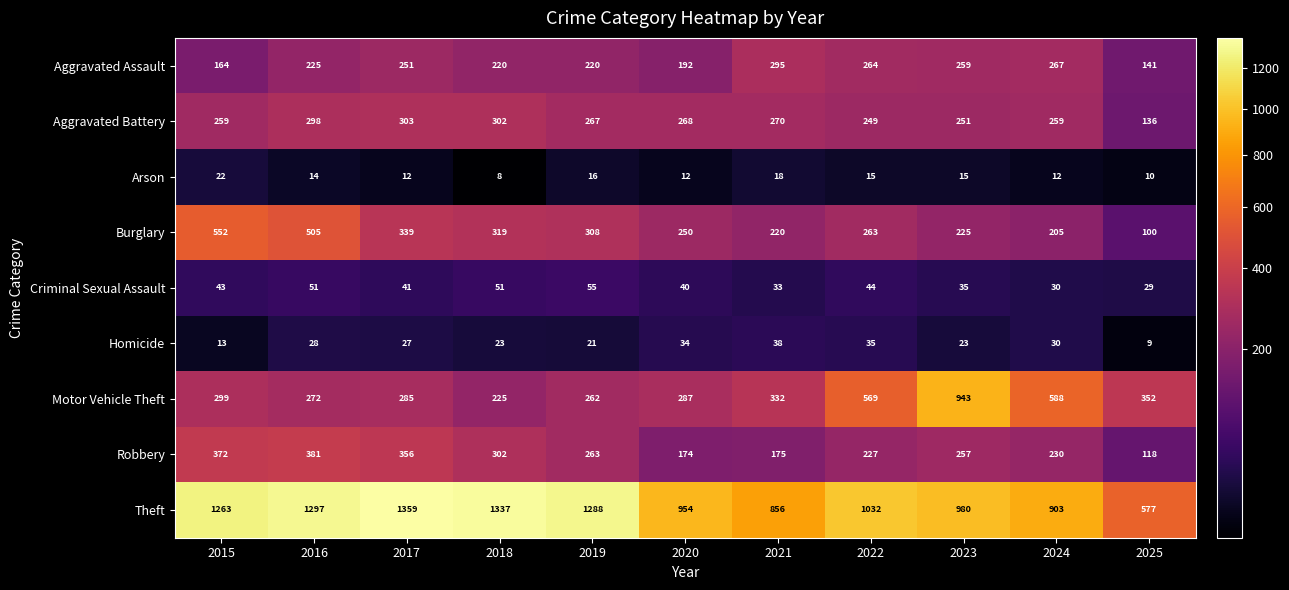

What is the sum of all Aggravated Assault values?

2498